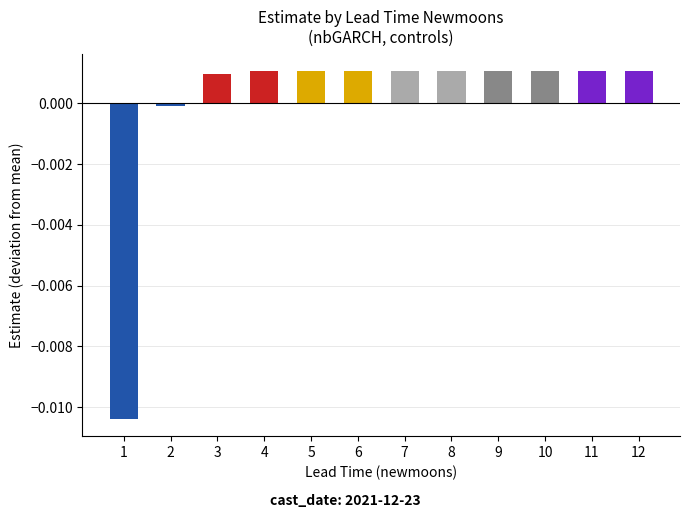

The chart shows a value of 0.0 at 3. True or false?

True